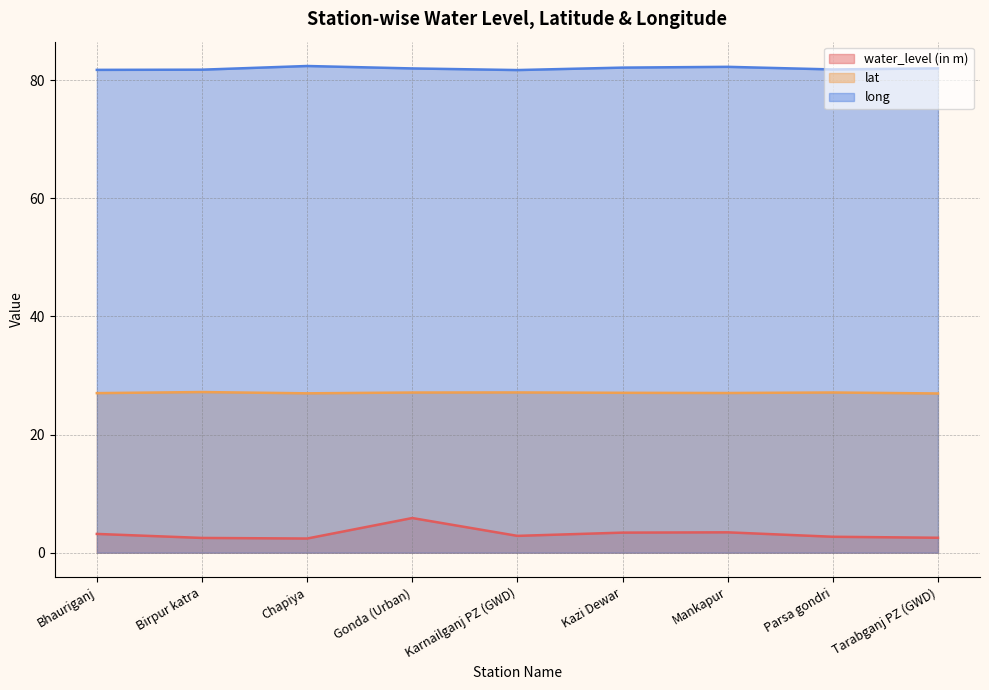

In water_level (in m), how many points are higher than both neighbors (excluding endpoints)?

2